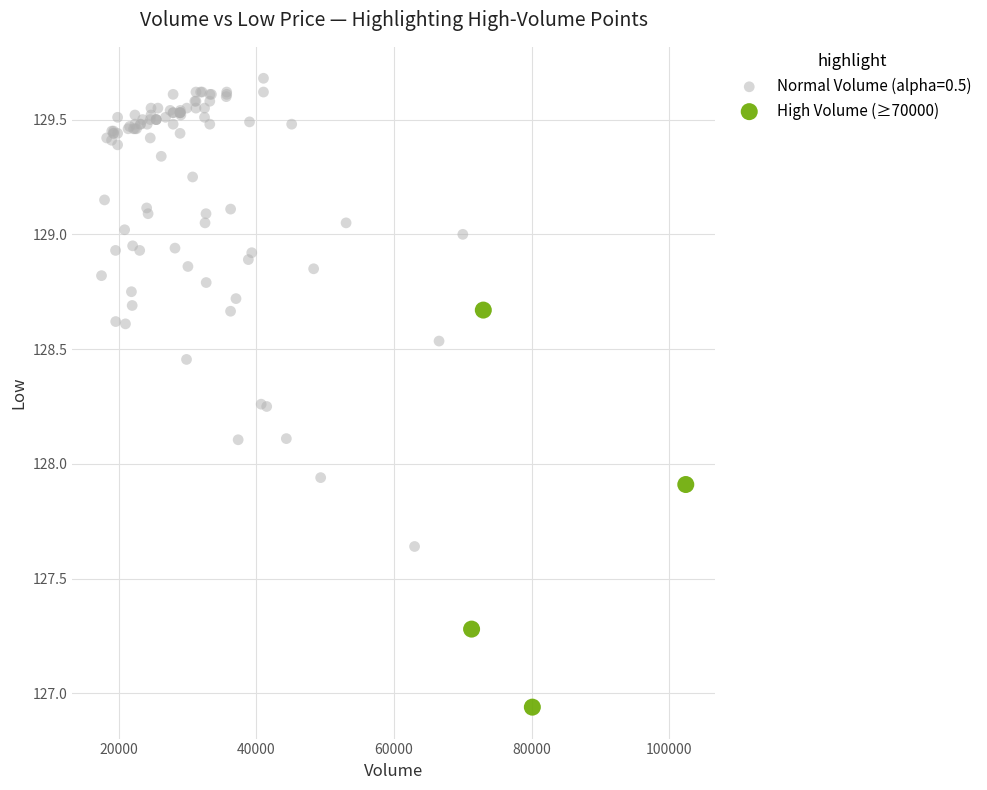

Which series has the widest spread of Y values?

Normal Volume (alpha=0.5)